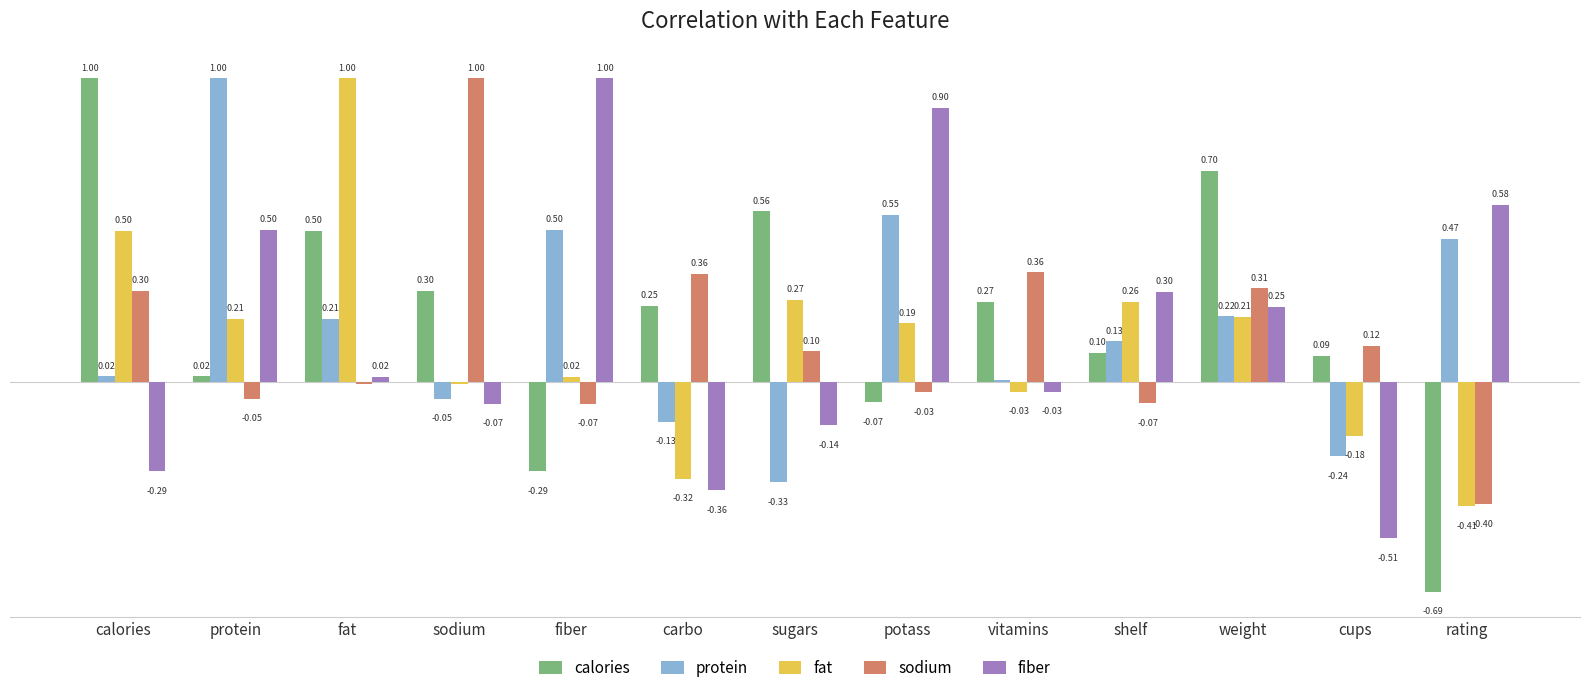

At which category is the sum across all series the highest?

fat